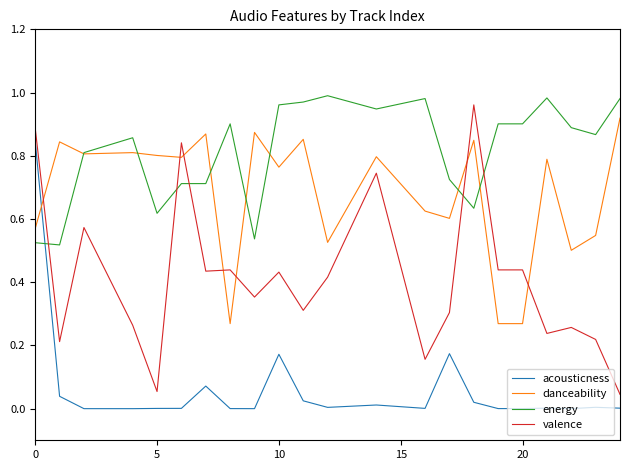

How many times do danceability and acousticness cross each other?

1